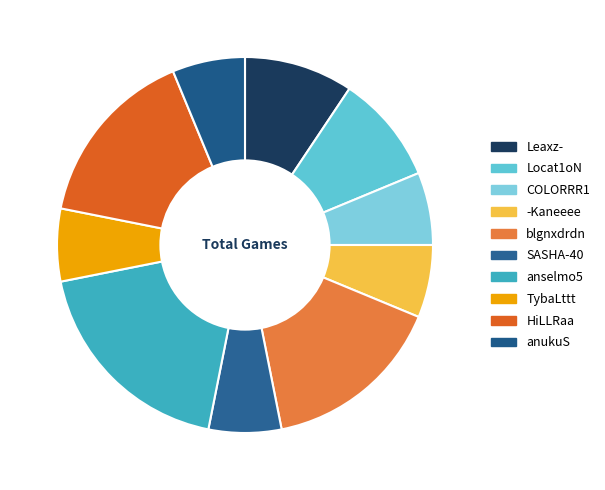

To the nearest percent, what percentage of the pie is SASHA-40?

6%